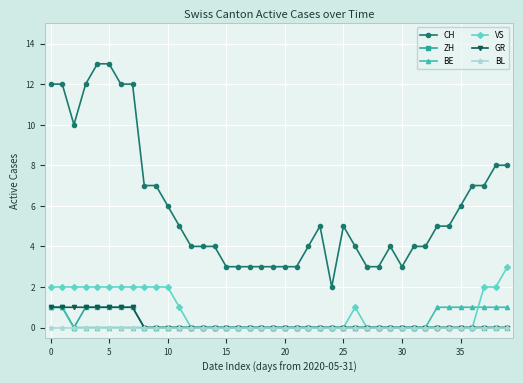

Which series has the largest range (max minus min)?

CH